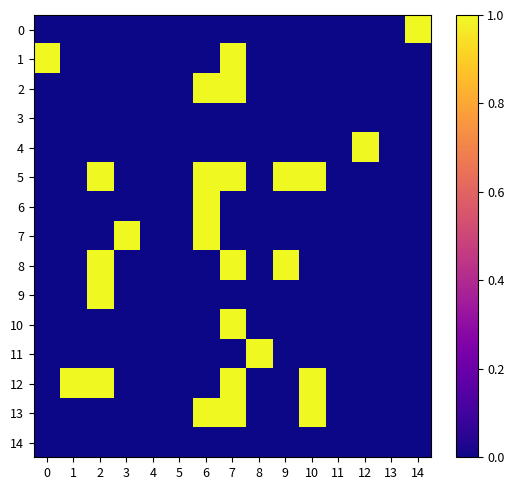

Count the number of data series in this chart.

15